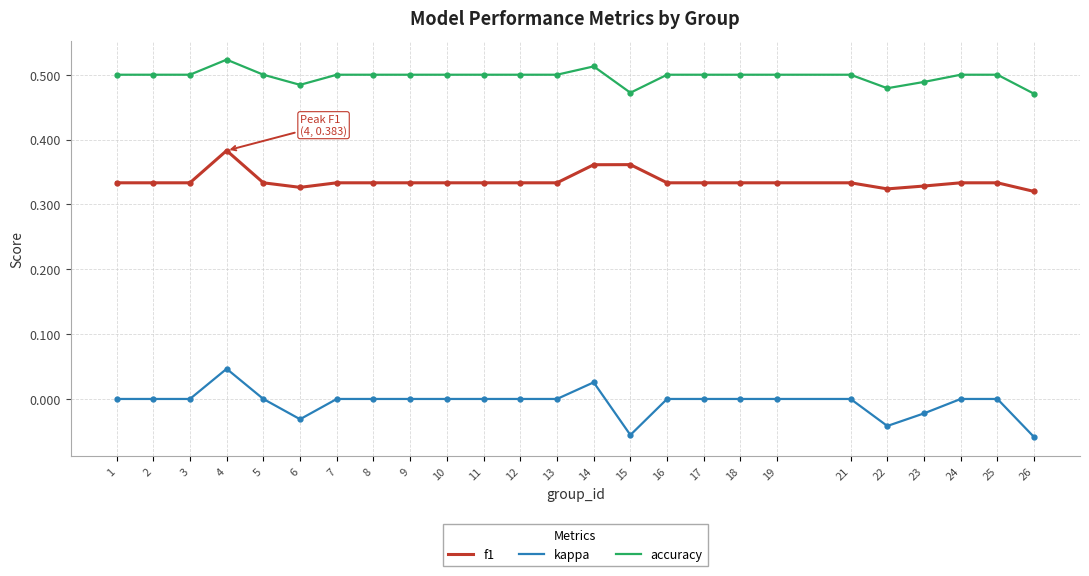

The value of kappa at 2 is 0.0. True or false?

True